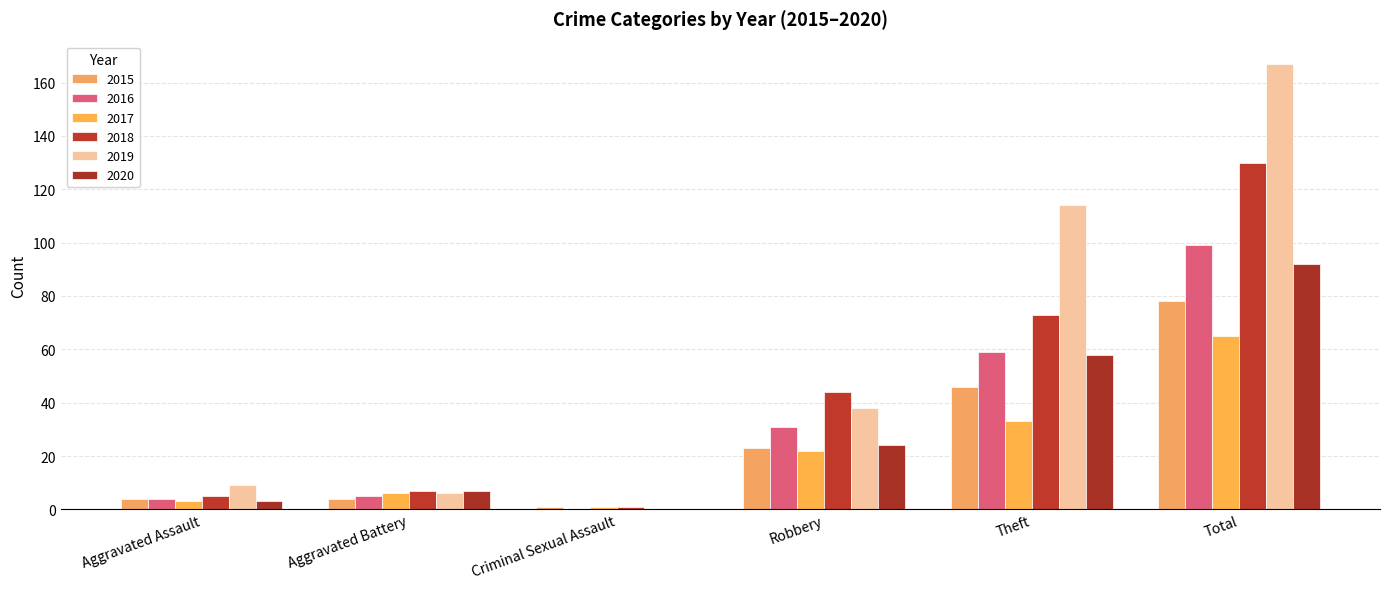

How many groups of bars are there?

6